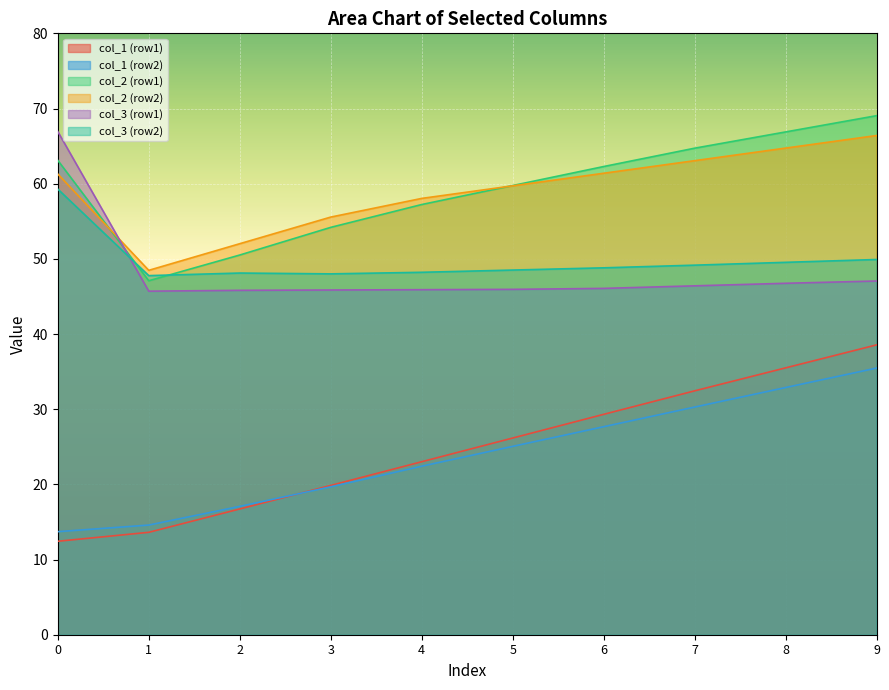

What are all the series names shown in the legend?

col_1 (row1), col_1 (row2), col_2 (row1), col_2 (row2), col_3 (row1), col_3 (row2)